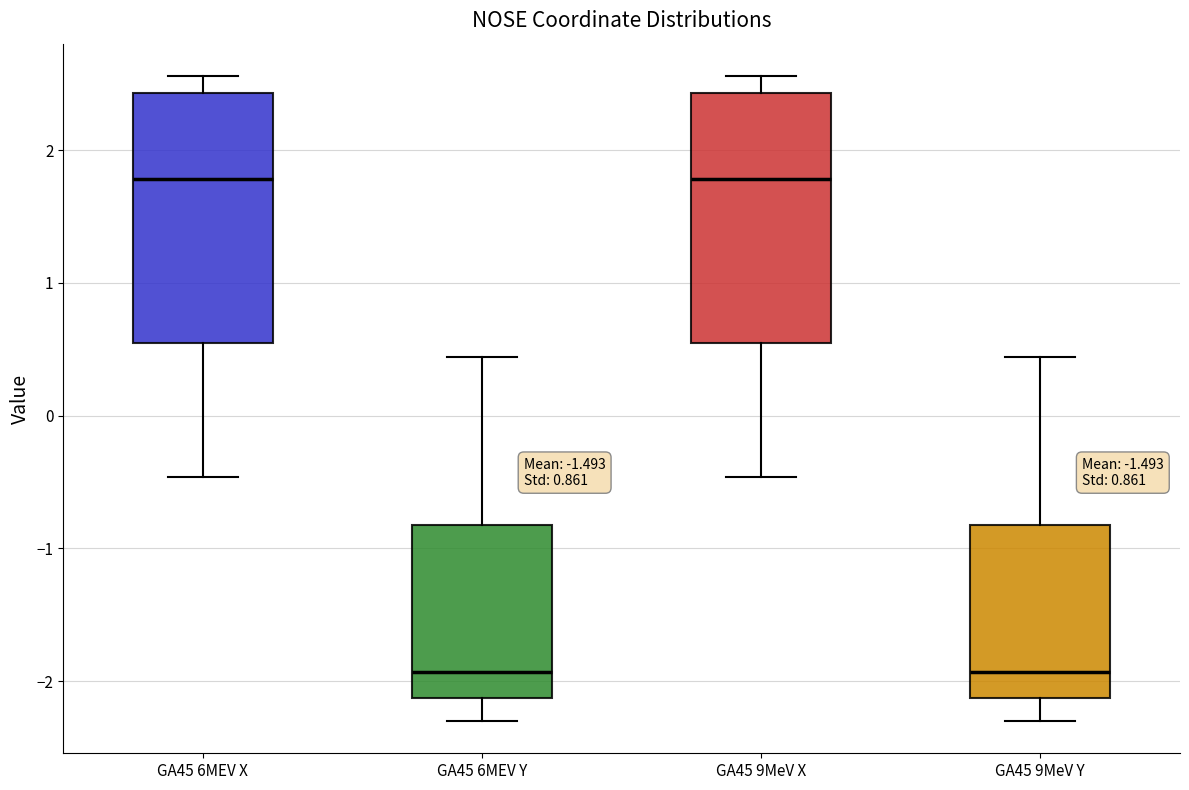

Where does the upper whisker of the box for GA45 9MeV Y end on the y-axis? The values are not printed on the chart, so give them approximately, as read against the axis.

0.4